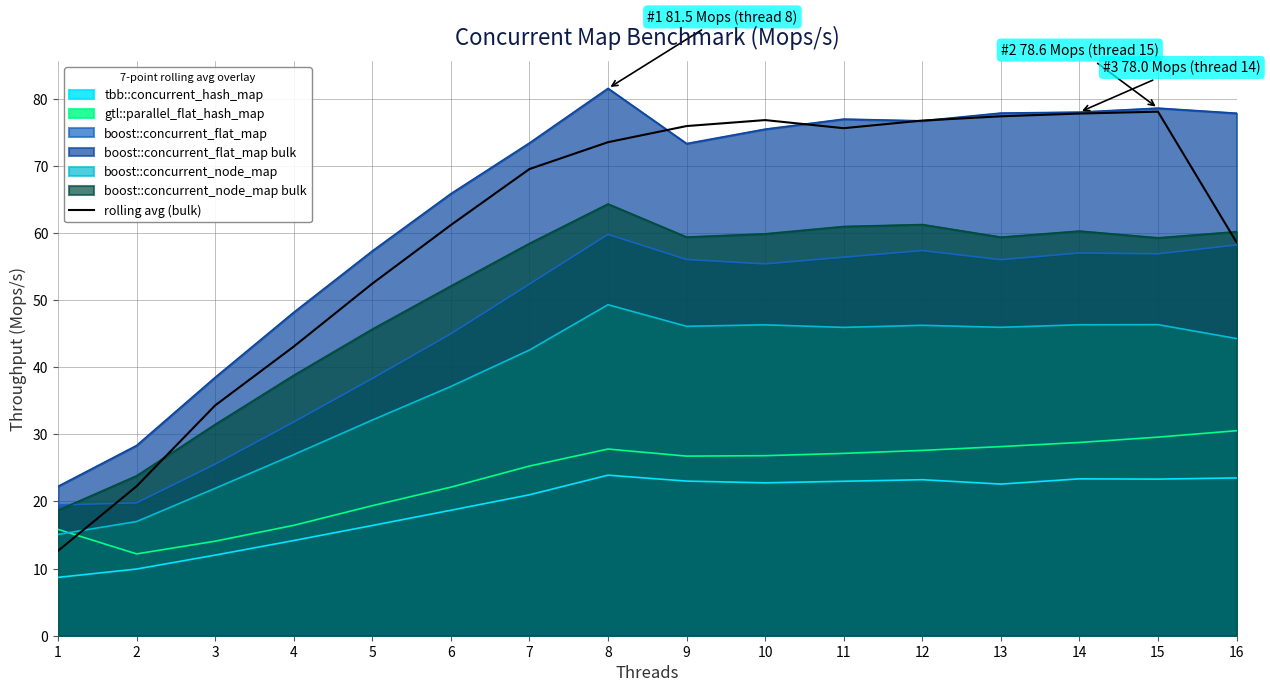

How many data points are above 73?

8